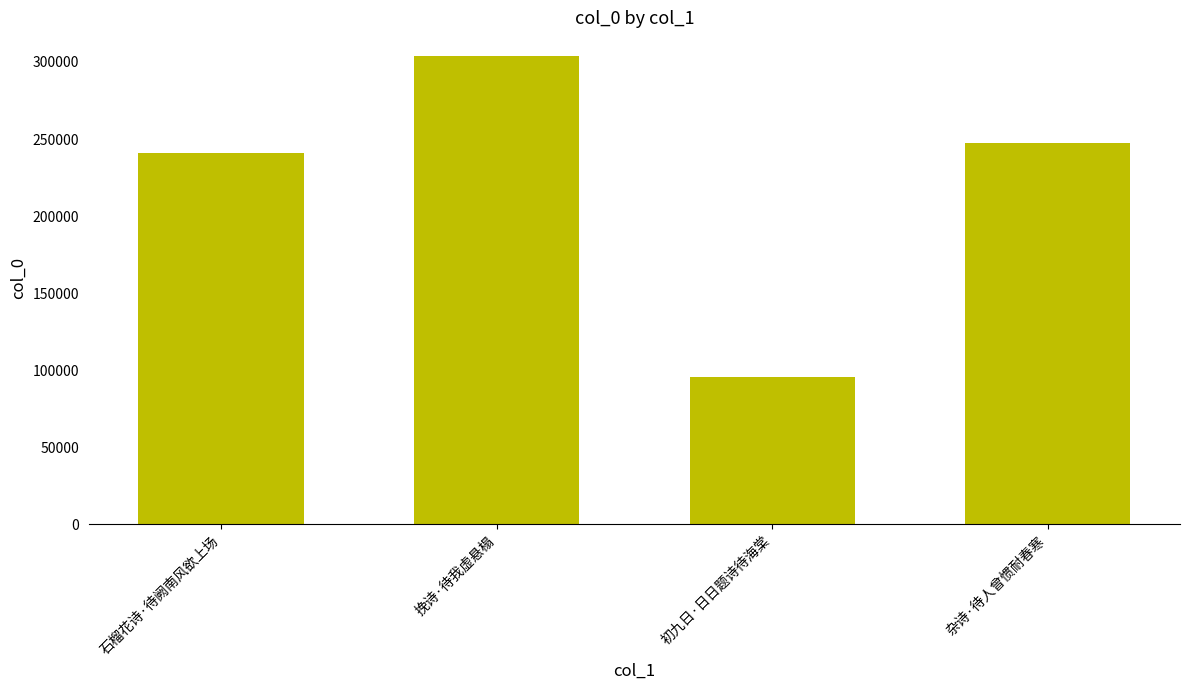

Are the bars grouped side by side (vs. stacked)?

No